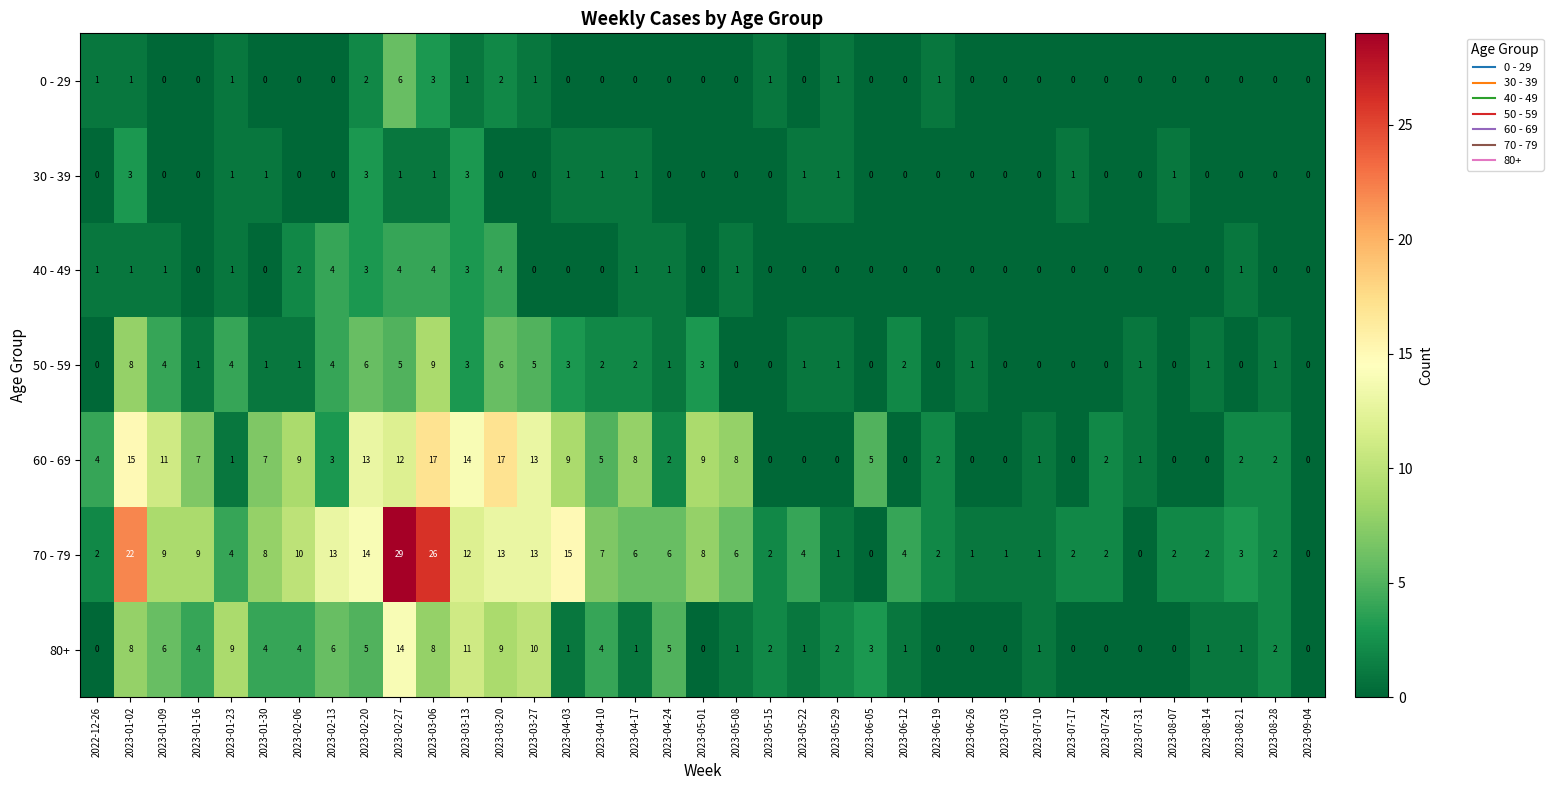

At which label does 50 - 59 reach its peak?

2023-03-06